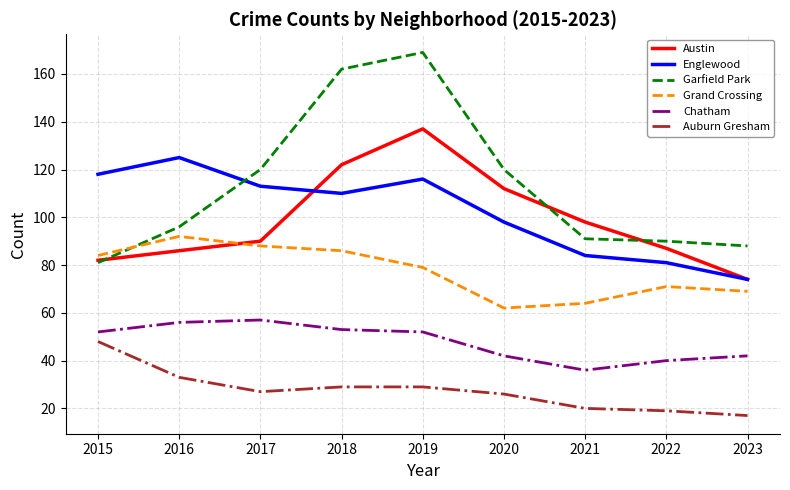

The Chatham series shows 23 at 2015. True or false?

False